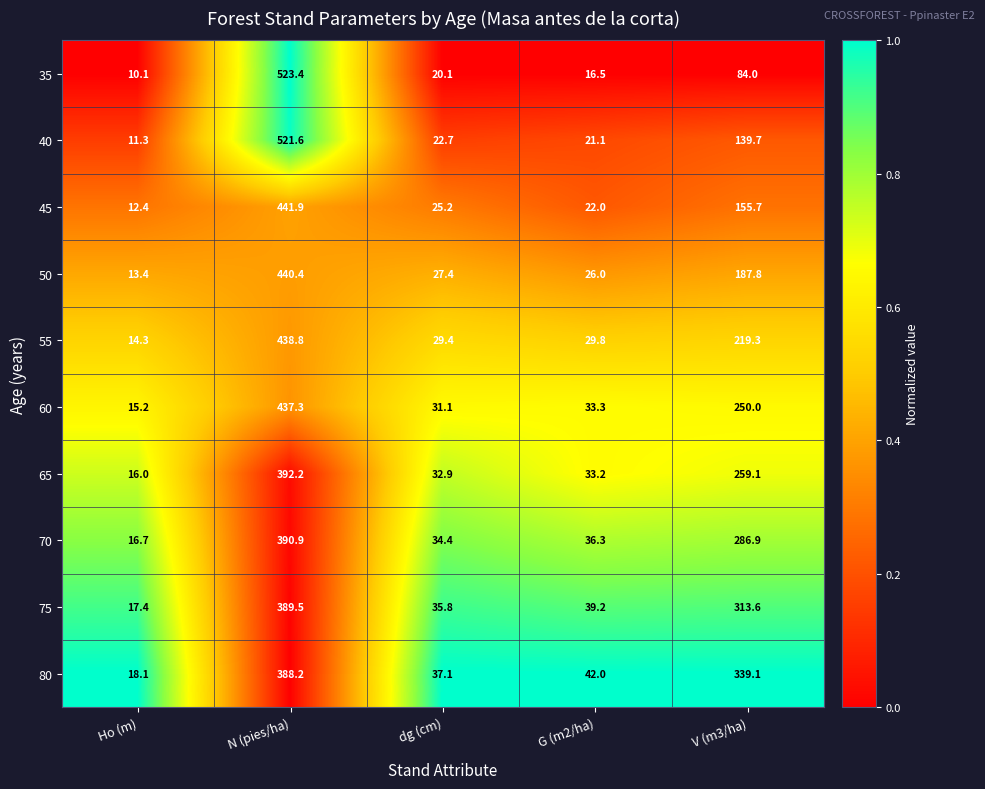

At which category is the sum across all series the highest?

N (pies/ha)